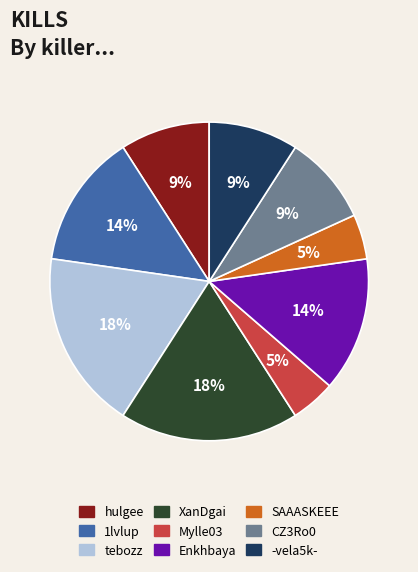

To the nearest percent, what is the combined percentage of tebozz and Enkhbaya?

32%